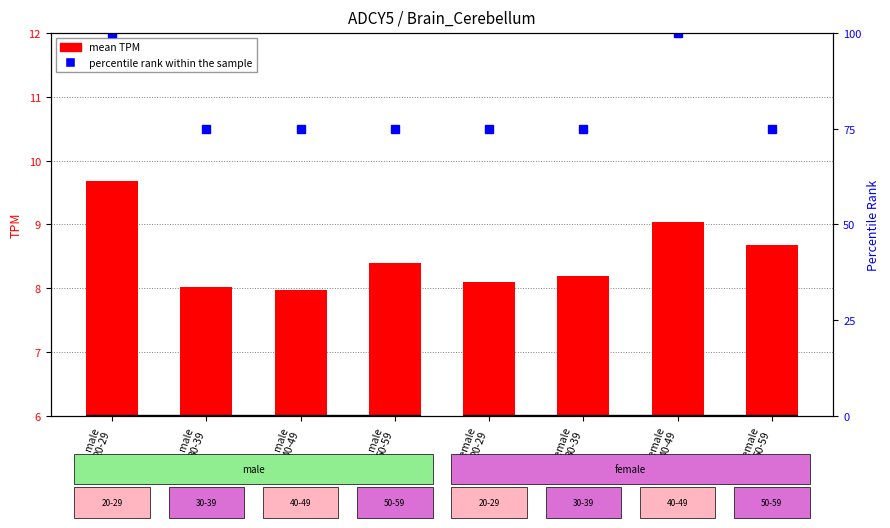

What is the label of the 6th bar from the right?

male
40-49